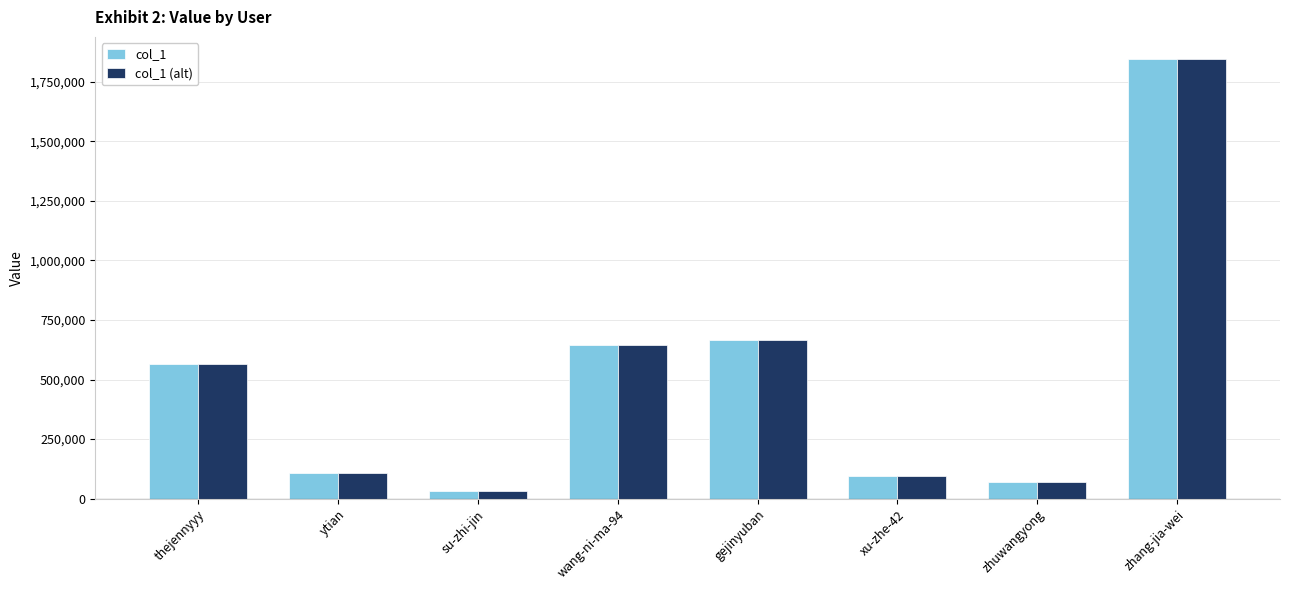

Reading left to right, what are all the values shown in this chart?

col_1: 564235	108572	34318	645968	667274	94971	71100	1845830
col_1 (alt): 564235	108572	34318	645968	667274	94971	71100	1845830